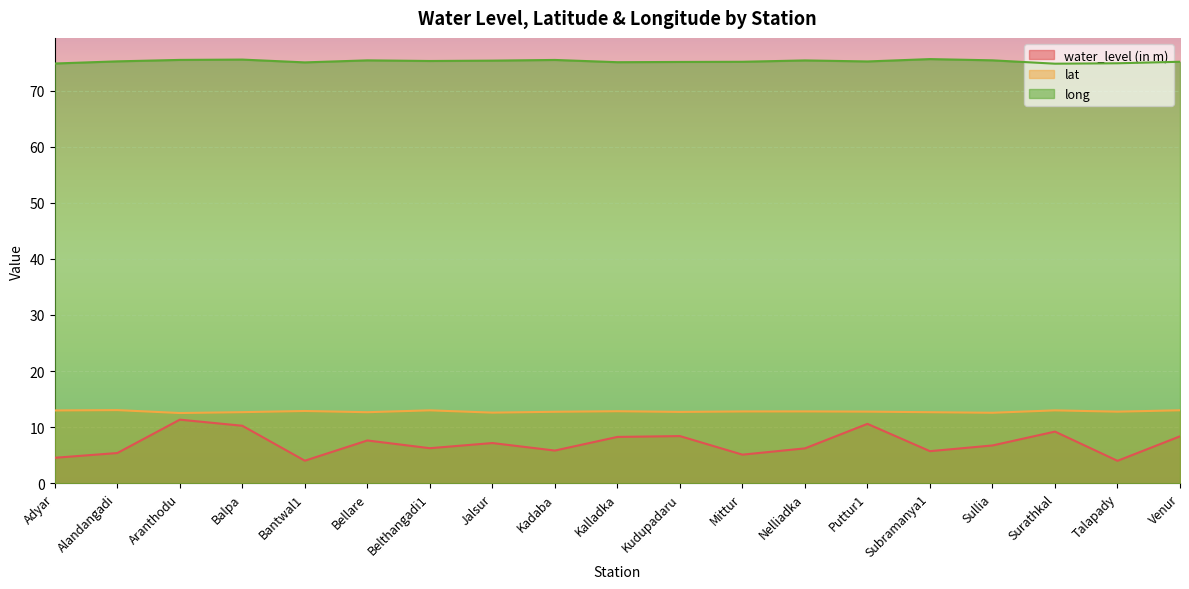

At which category does the chart reach its minimum across all series?

Talapady